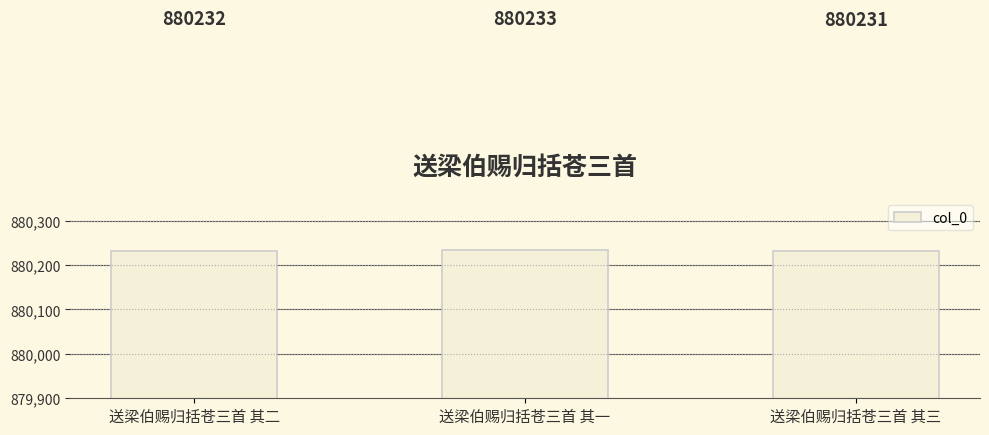

The value at 送梁伯赐归括苍三首 其二 is 240978. True or false?

False